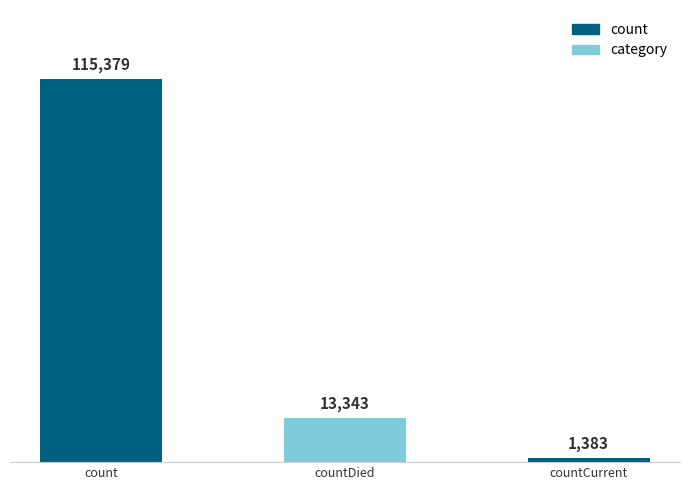

At which category does the chart reach its minimum across all series?

countCurrent